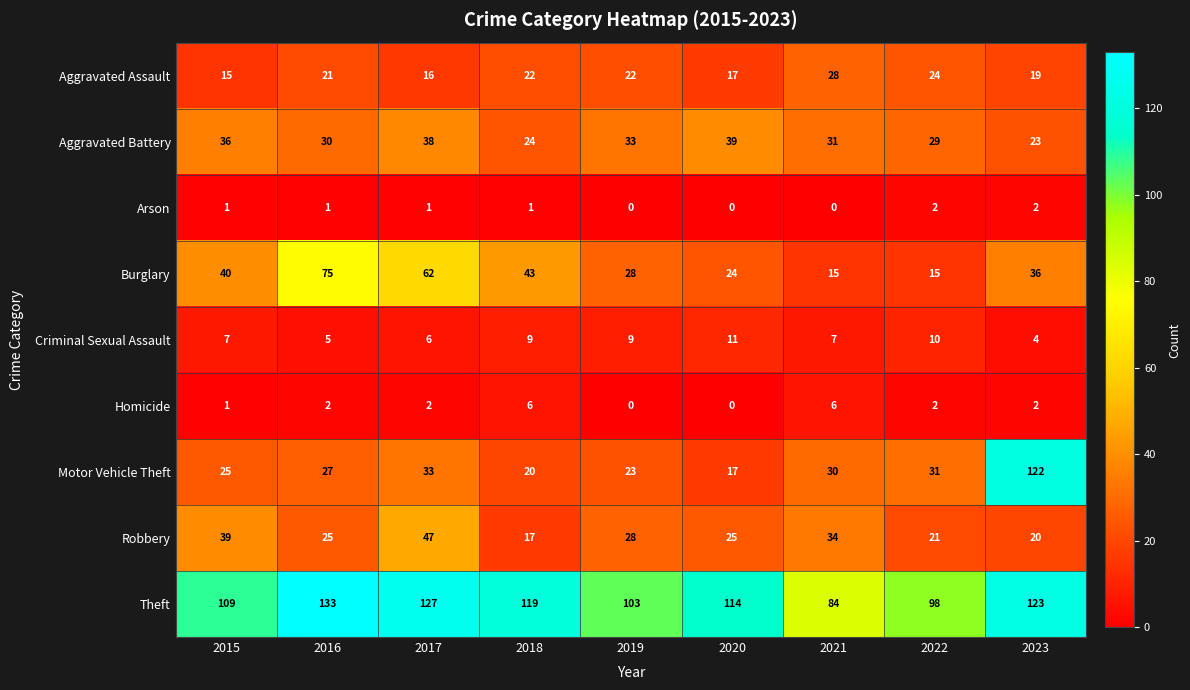

Rank the series at 2021 from lowest to highest value.

Arson, Homicide, Criminal Sexual Assault, Burglary, Aggravated Assault, Motor Vehicle Theft, Aggravated Battery, Robbery, Theft